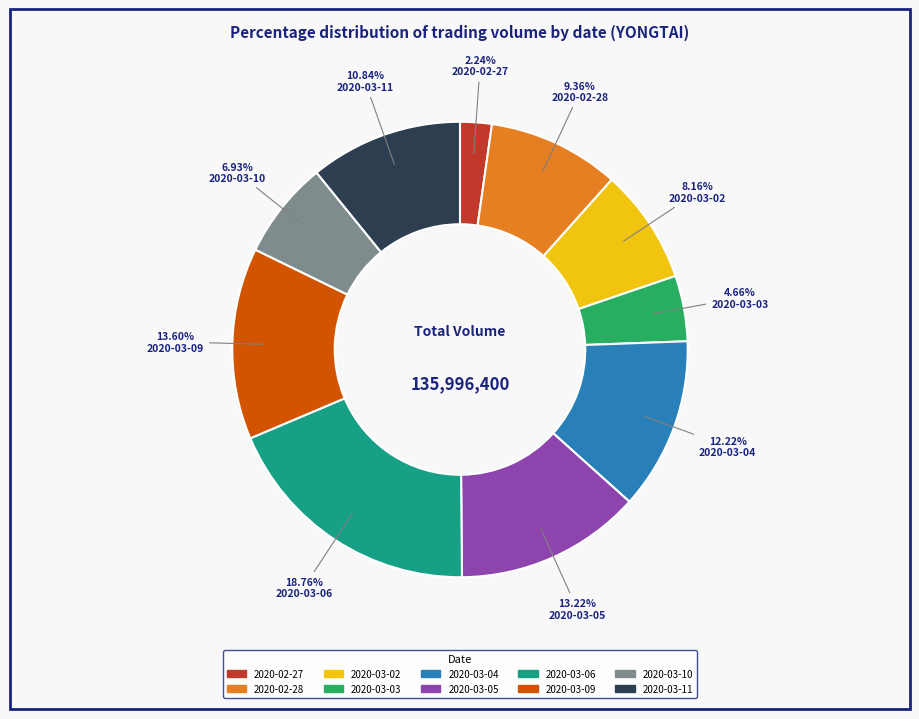

Does 2020-03-11 represent more than half of the total?

No